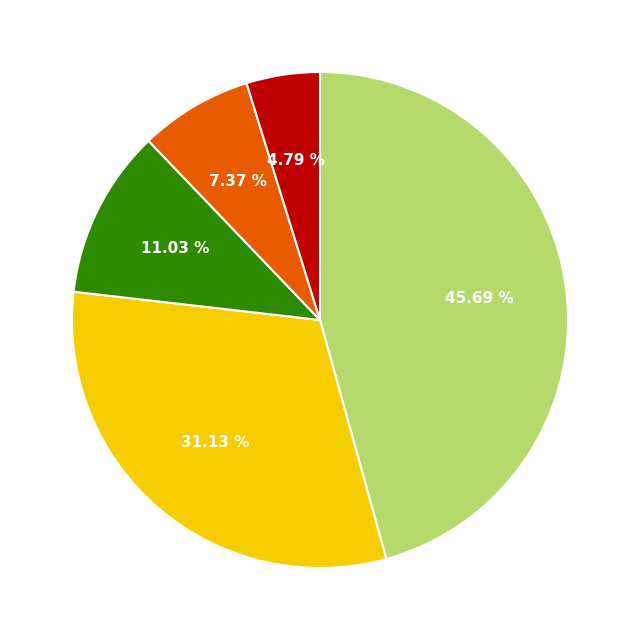

Is there any slice that represents more than half of the pie?

No